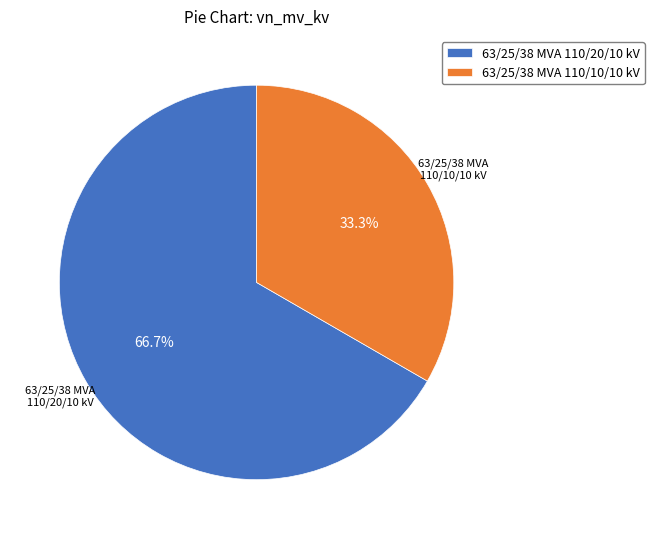

To the nearest percent, what is the difference between the largest and smallest slice percentages?

33%